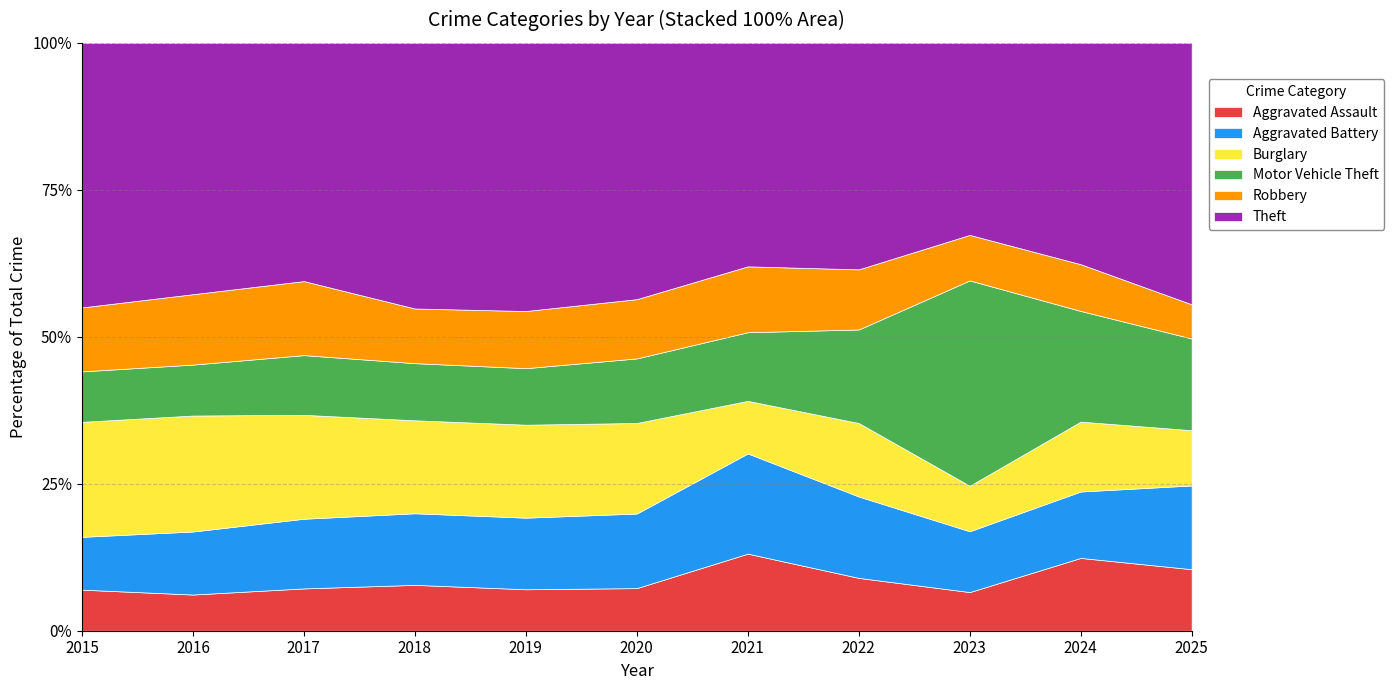

What is the total value across all series at 2020?

100.0